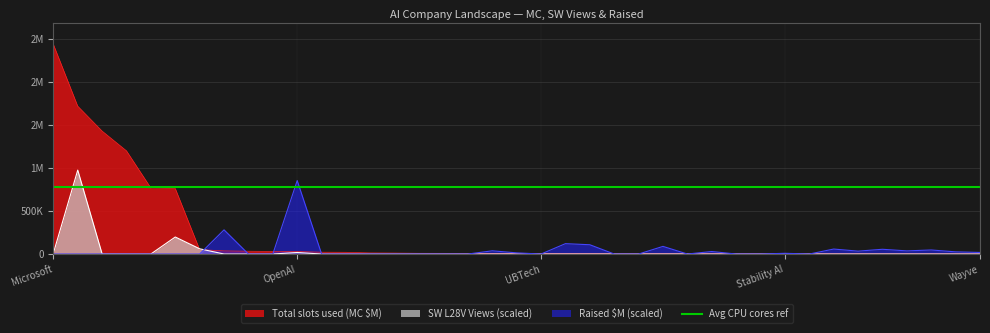

After their last crossing, which series has the higher values: Queued Jobs (SW L28V) or Total slots used (MC $M)?

Total slots used (MC $M)